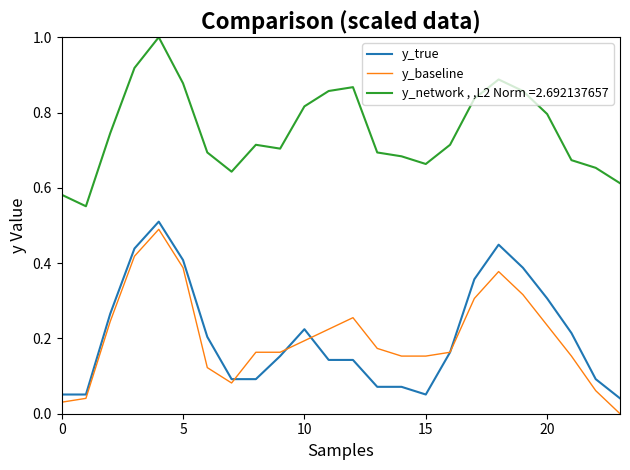

True or false: y_baseline and y_network , ,L2 Norm =2.692137657 cross at least once.

False